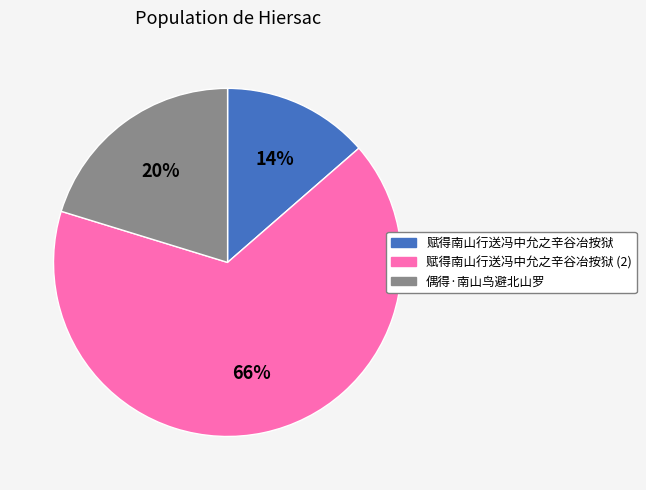

Is the sum of 赋得南山行送冯中允之辛谷冶按狱 (2) and 赋得南山行送冯中允之辛谷冶按狱 greater than half?

Yes